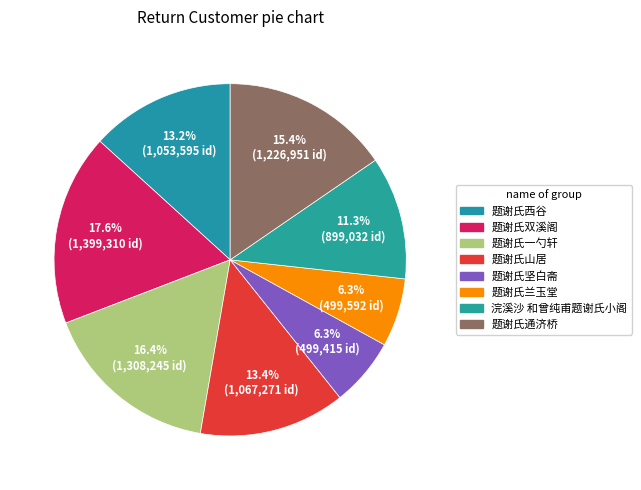

Which has a higher value, 题谢氏一勺轩 or 题谢氏山居?

题谢氏一勺轩